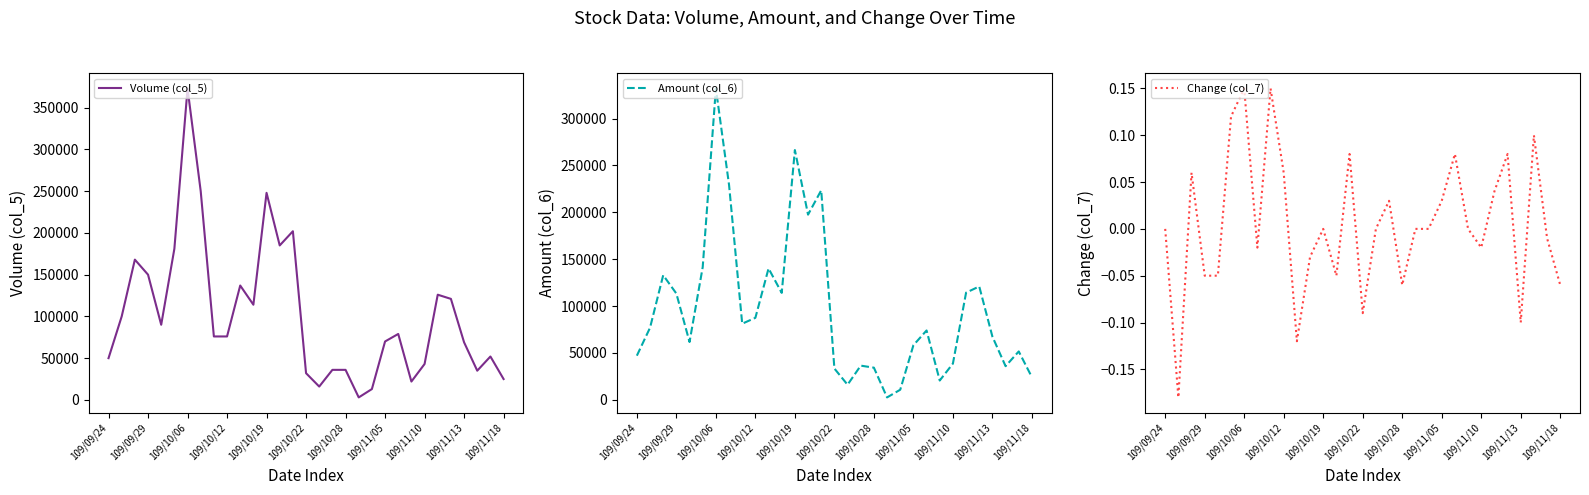

The value of Volume (col_5) at 109/11/13 is 24901. True or false?

False